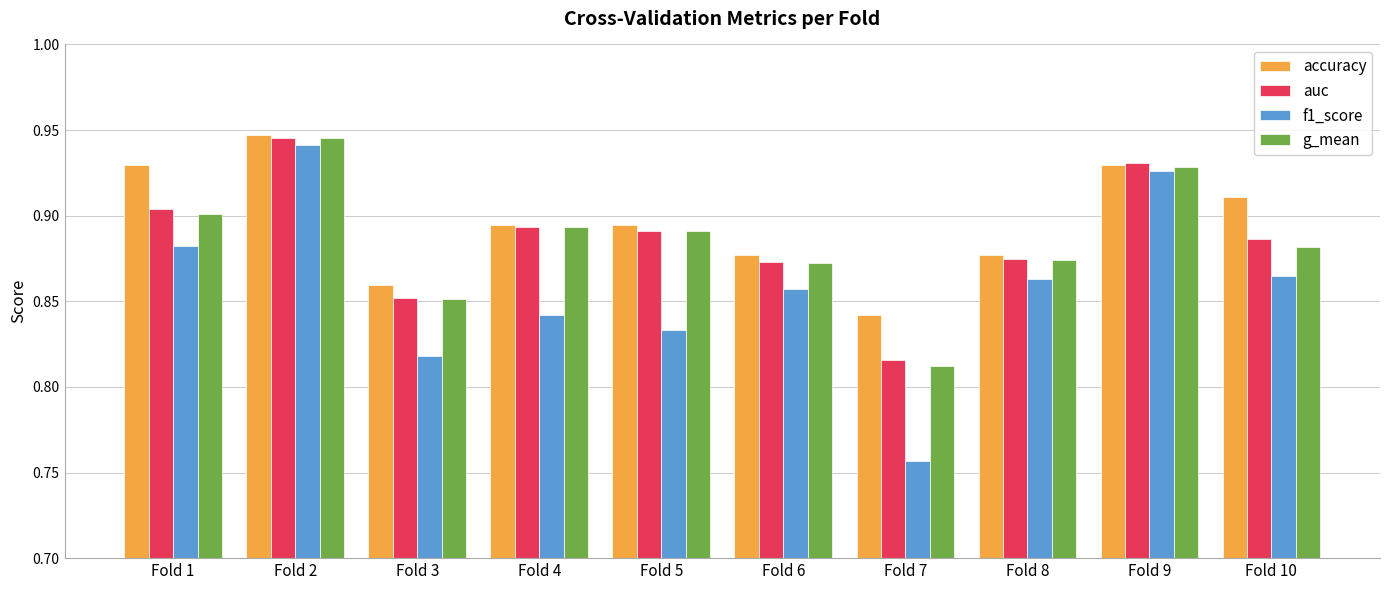

Which series changed the most between Fold 2 and Fold 5?

f1_score